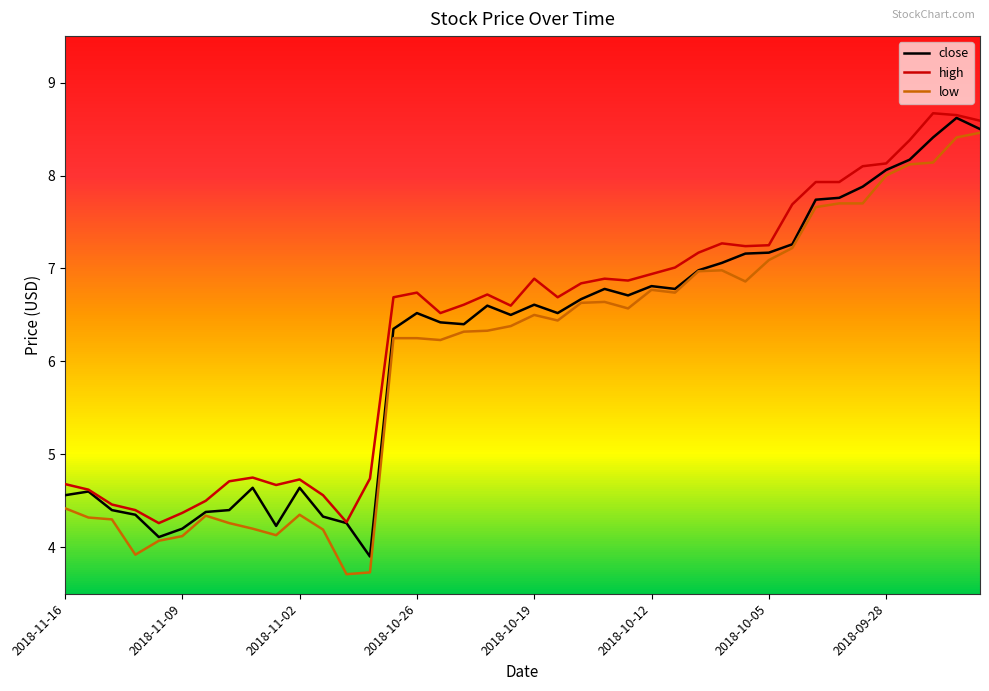

Reading left to right, transcribe all the data shown in this chart.

close: 4.6	4.6	4.4	4.3	4.1	4.2	4.4	4.4	4.6	4.2	4.6	4.3	4.3	3.9	6.3	6.5	6.4	6.4	6.6	6.5	6.6	6.5	6.7	6.8	6.7	6.8	6.8	7.0	7.1	7.2	7.2	7.3	7.7	7.8	7.9	8.1	8.2	8.4	8.6	8.5
high: 4.7	4.6	4.5	4.4	4.3	4.4	4.5	4.7	4.8	4.7	4.7	4.6	4.3	4.7	6.7	6.7	6.5	6.6	6.7	6.6	6.9	6.7	6.8	6.9	6.9	6.9	7.0	7.2	7.3	7.2	7.2	7.7	7.9	7.9	8.1	8.1	8.4	8.7	8.7	8.6
low: 4.4	4.3	4.3	3.9	4.1	4.1	4.3	4.3	4.2	4.1	4.3	4.2	3.7	3.7	6.2	6.2	6.2	6.3	6.3	6.4	6.5	6.4	6.6	6.6	6.6	6.8	6.7	7.0	7.0	6.9	7.1	7.2	7.7	7.7	7.7	8.0	8.1	8.1	8.4	8.5